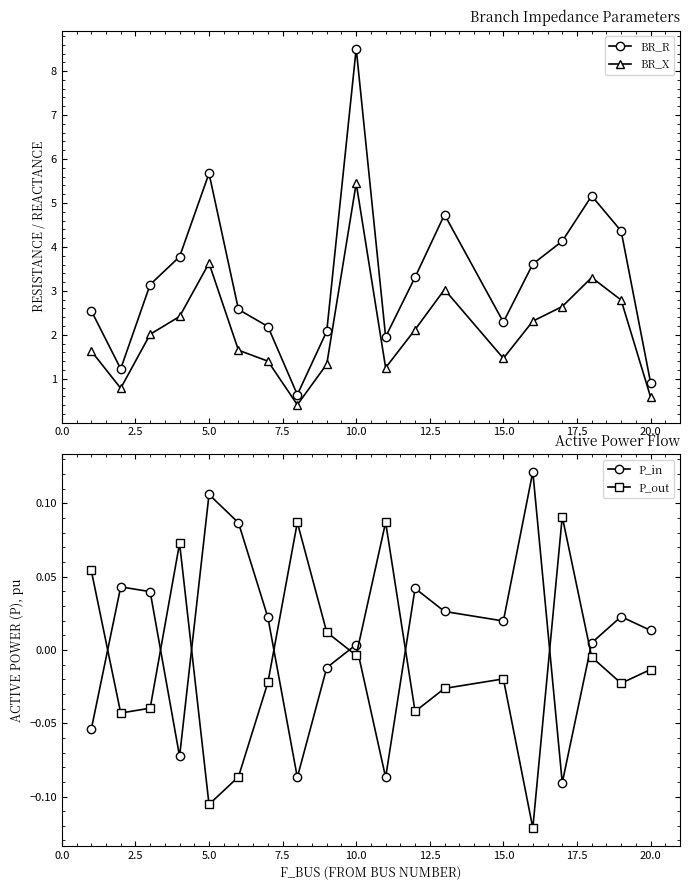

True or false: BR_X and P_in intersect in this chart.

False